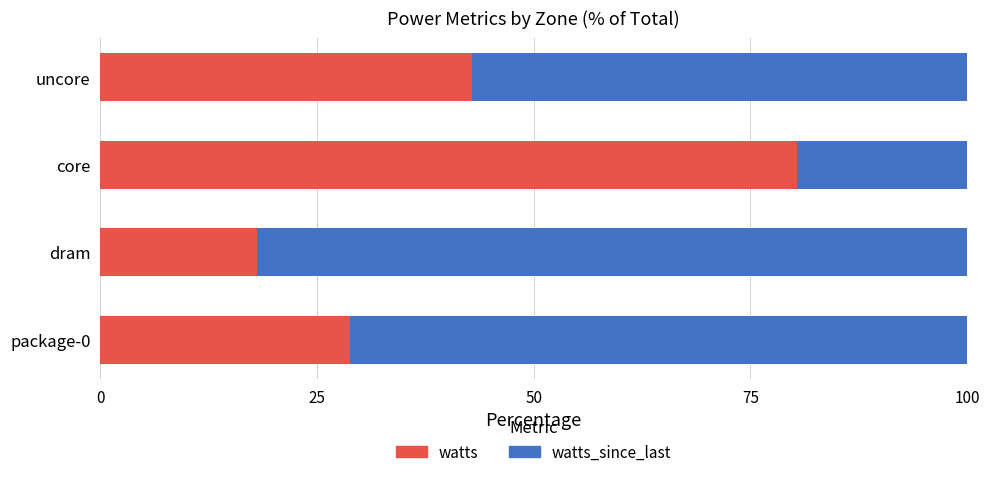

At which label is watts closest to 49?

uncore